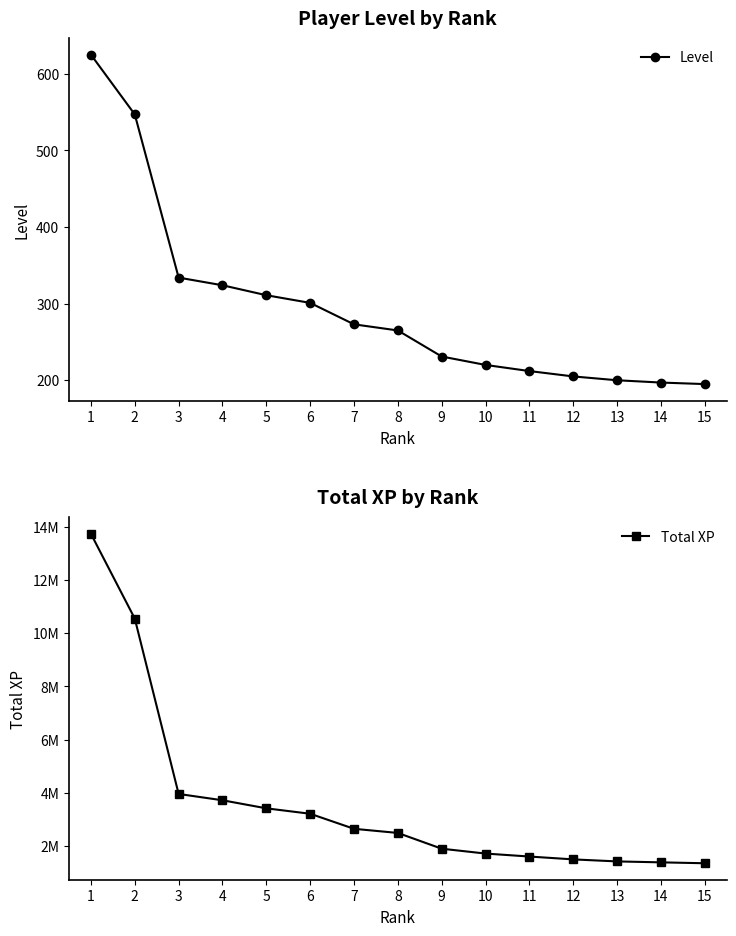

What is the value of the Level point at the 6th from the left?

301